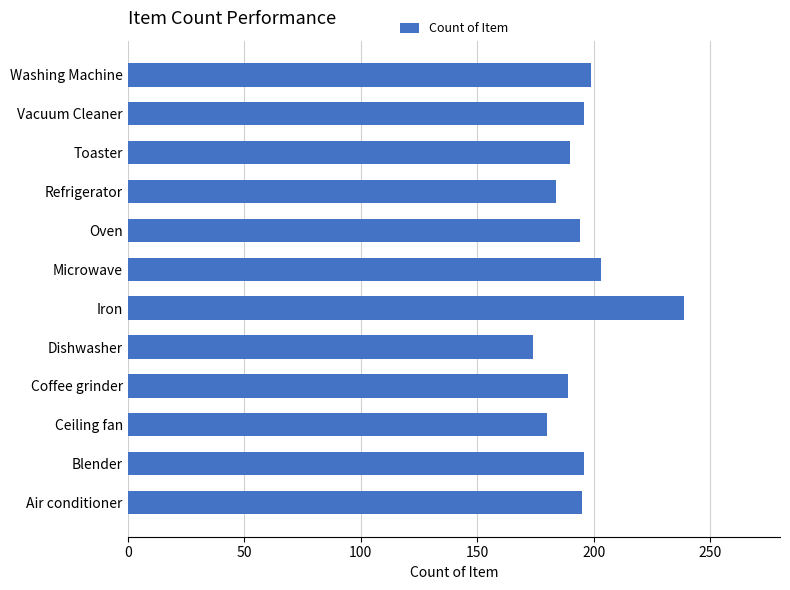

Is it true that the value at Coffee grinder is 334?

False